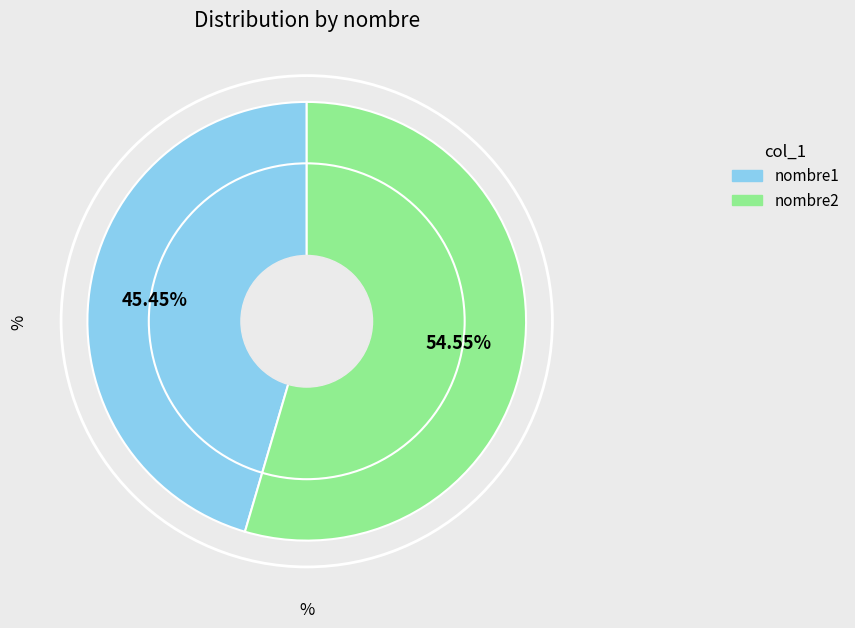

Which category has the biggest portion of the pie?

nombre2